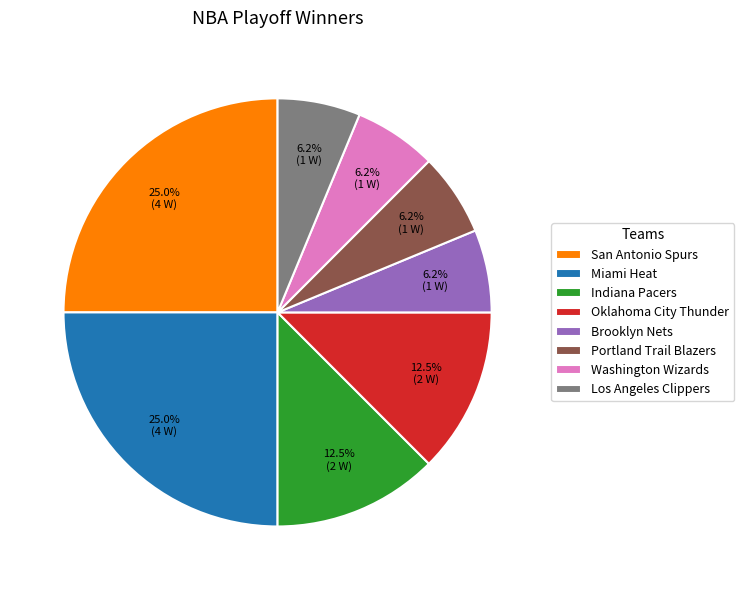

Does any single category account for the majority?

No